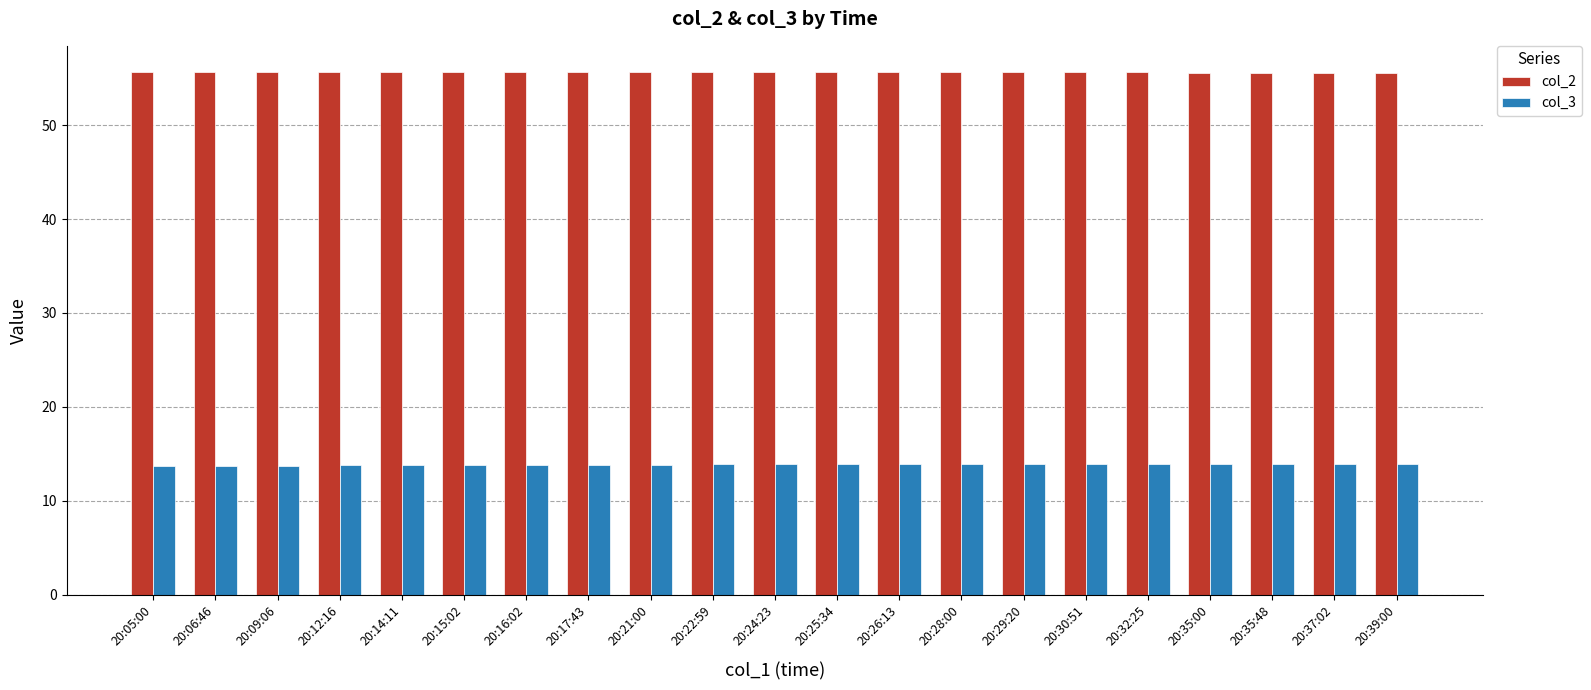

Rank the series by their maximum value, from highest to lowest.

col_2, col_3